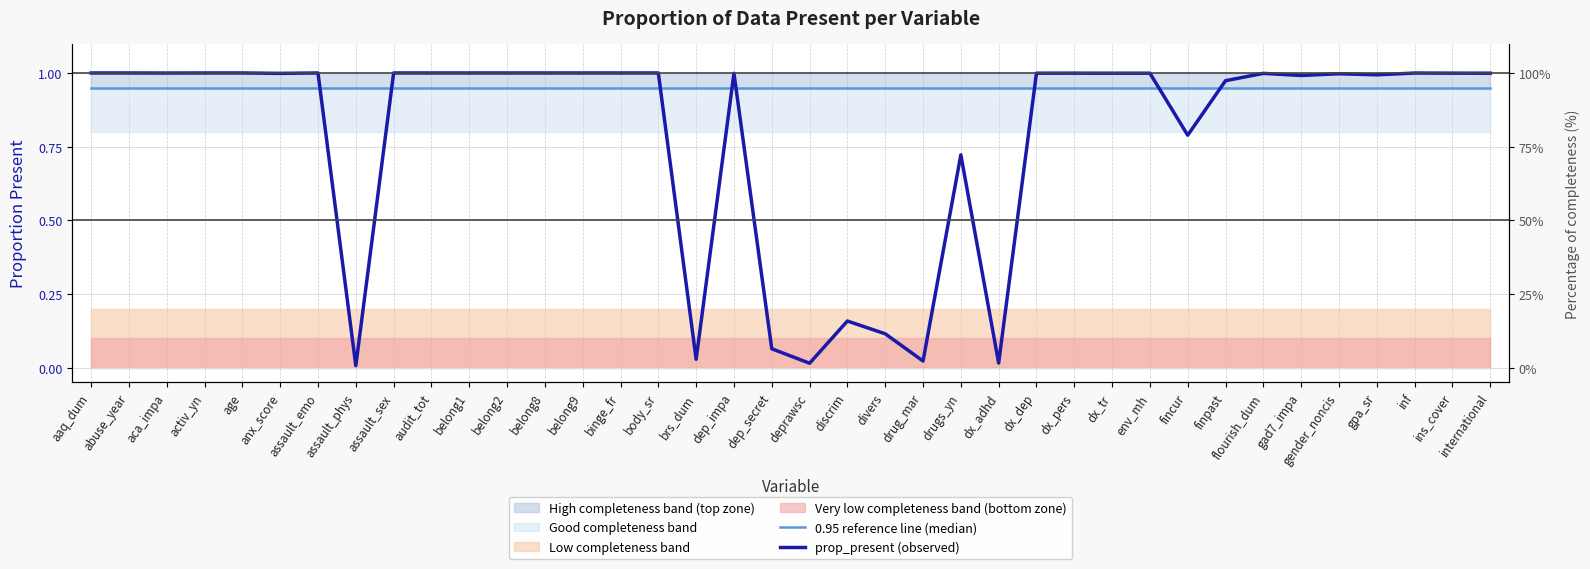

What is the label of the 10th point from the left?

audit_tot